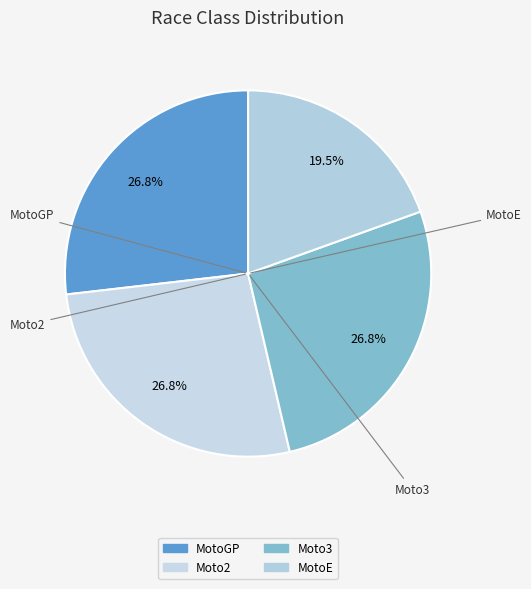

Is Moto3 the majority of the pie?

No